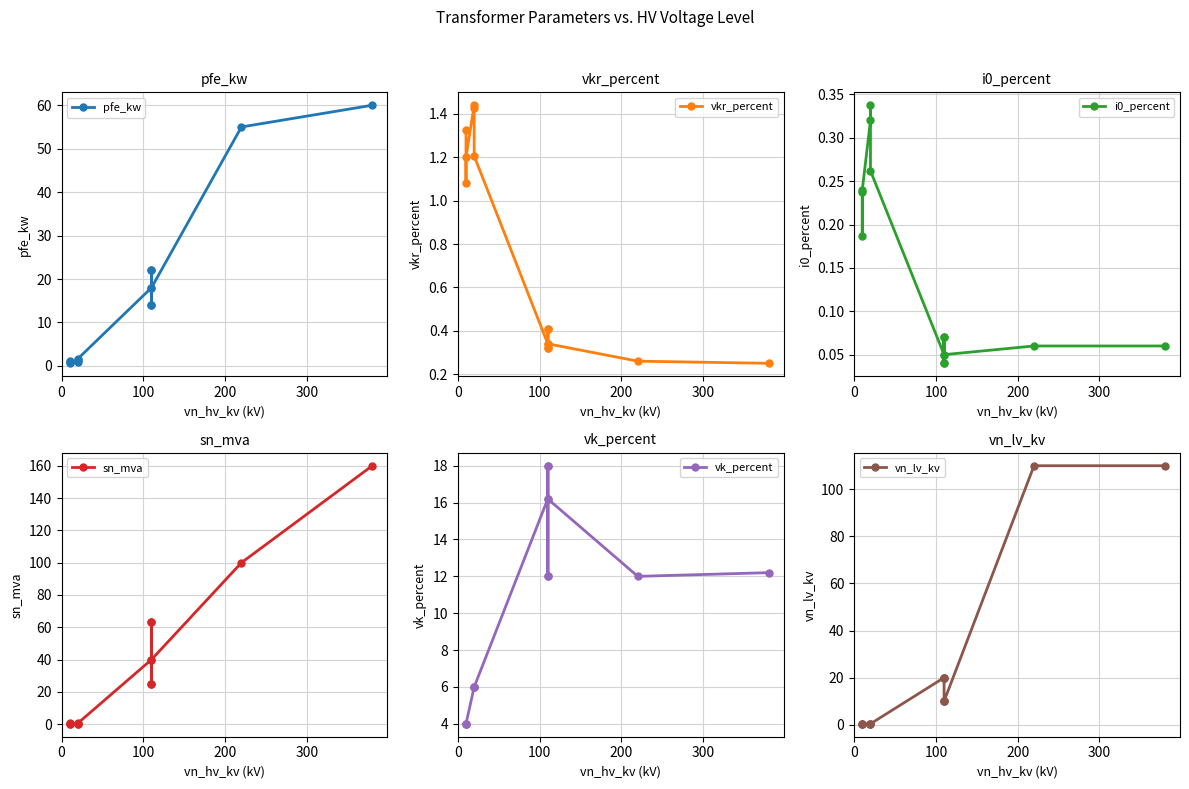

What is the average value of the pfe_kw series?

16.4